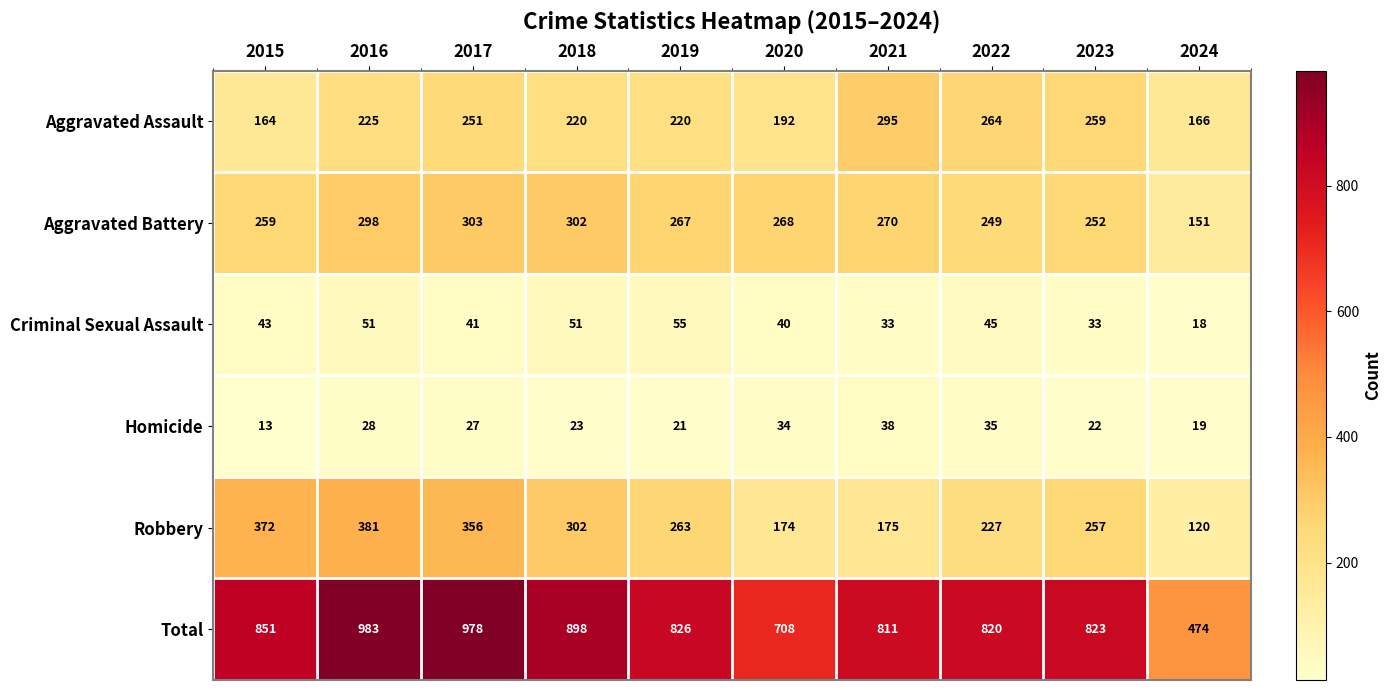

At how many categories does at least one series exceed 857?

3